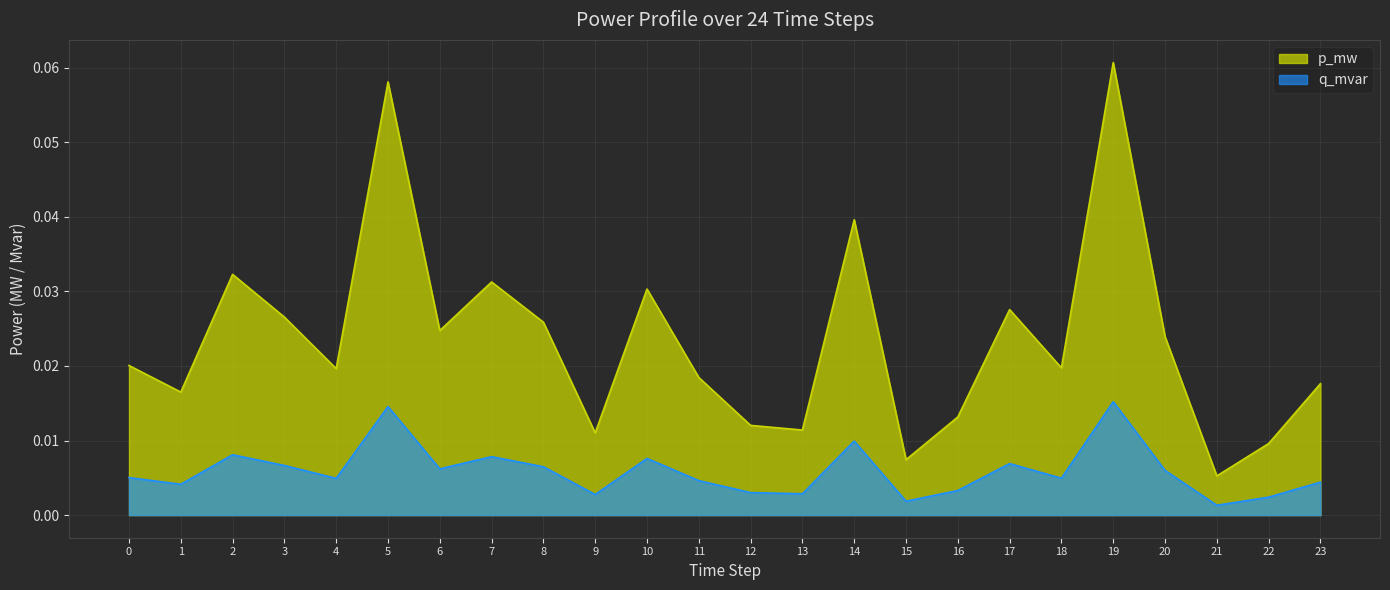

Reading left to right, list all the values displayed in this chart.

p_mw: 0=0.0	1=0.0	2=0.0	3=0.0	4=0.0	5=0.1	6=0.0	7=0.0	8=0.0	9=0.0	10=0.0	11=0.0	12=0.0	13=0.0	14=0.0	15=0.0	16=0.0	17=0.0	18=0.0	19=0.1	20=0.0	21=0.0	22=0.0	23=0.0
q_mvar: 0=0.0	1=0.0	2=0.0	3=0.0	4=0.0	5=0.0	6=0.0	7=0.0	8=0.0	9=0.0	10=0.0	11=0.0	12=0.0	13=0.0	14=0.0	15=0.0	16=0.0	17=0.0	18=0.0	19=0.0	20=0.0	21=0.0	22=0.0	23=0.0